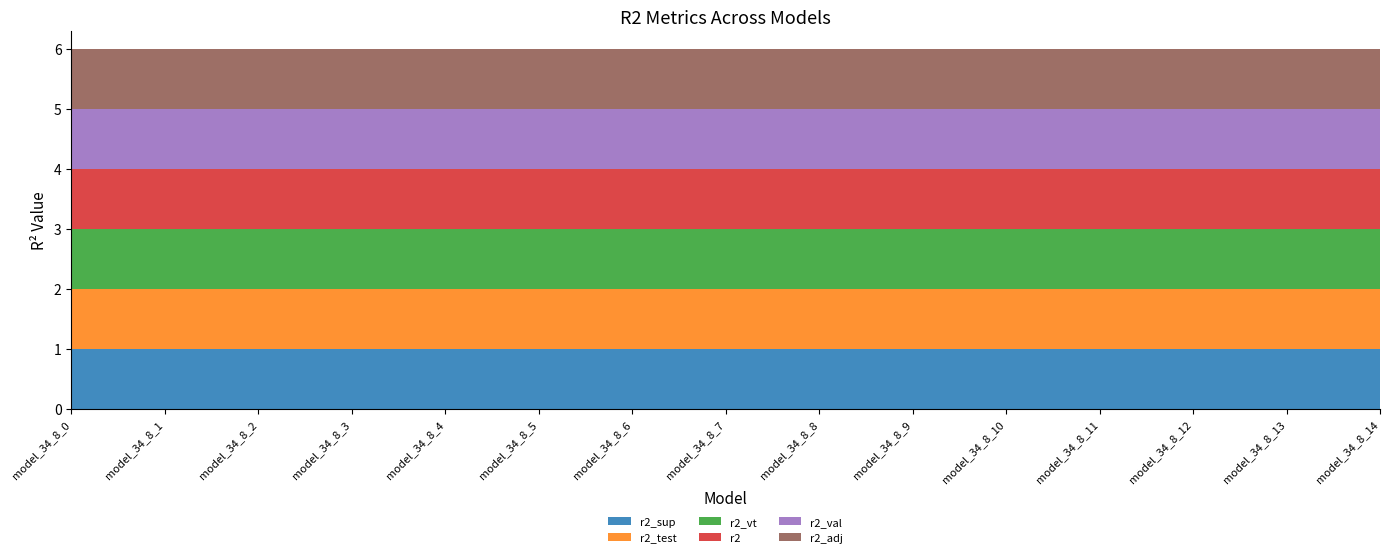

Reading right to left, transcribe all the data shown in this chart.

r2_sup: 1.0	1.0	1.0	1.0	1.0	1.0	1.0	1.0	1.0	1.0	1.0	1.0	1.0	1.0	1.0
r2_test: 1.0	1.0	1.0	1.0	1.0	1.0	1.0	1.0	1.0	1.0	1.0	1.0	1.0	1.0	1.0
r2_vt: 1.0	1.0	1.0	1.0	1.0	1.0	1.0	1.0	1.0	1.0	1.0	1.0	1.0	1.0	1.0
r2: 1.0	1.0	1.0	1.0	1.0	1.0	1.0	1.0	1.0	1.0	1.0	1.0	1.0	1.0	1.0
r2_val: 1.0	1.0	1.0	1.0	1.0	1.0	1.0	1.0	1.0	1.0	1.0	1.0	1.0	1.0	1.0
r2_adj: 1.0	1.0	1.0	1.0	1.0	1.0	1.0	1.0	1.0	1.0	1.0	1.0	1.0	1.0	1.0